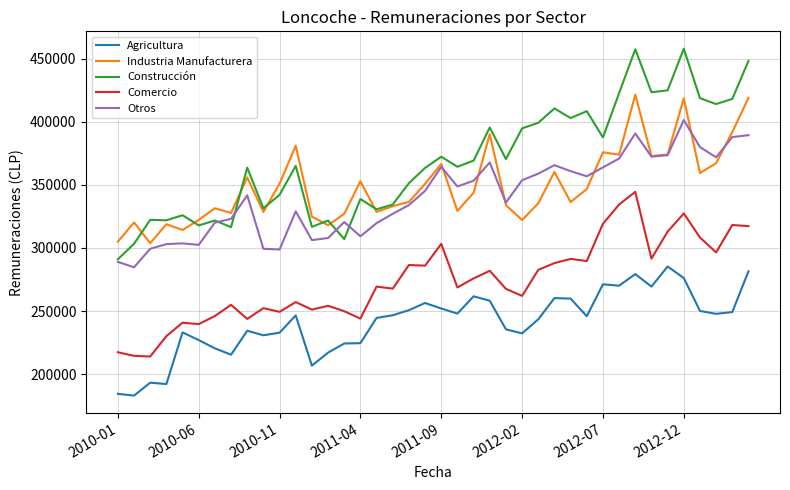

Which series has the largest range (max minus min)?

Construcción